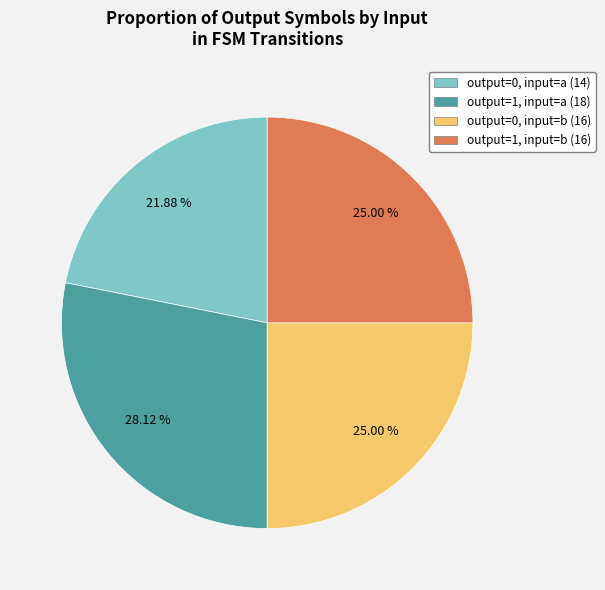

Does any single category account for the majority?

No